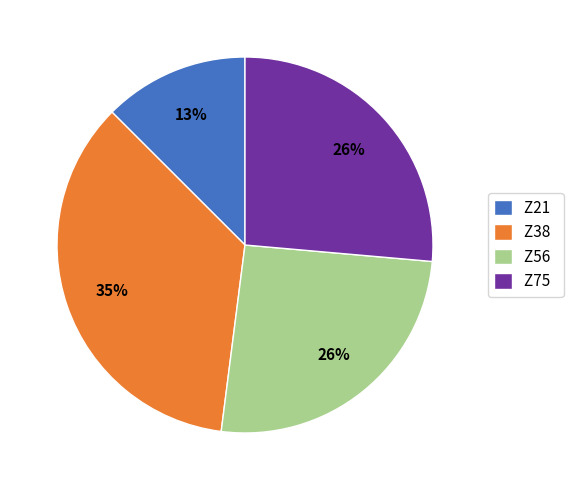

How many segments does this pie chart have?

4